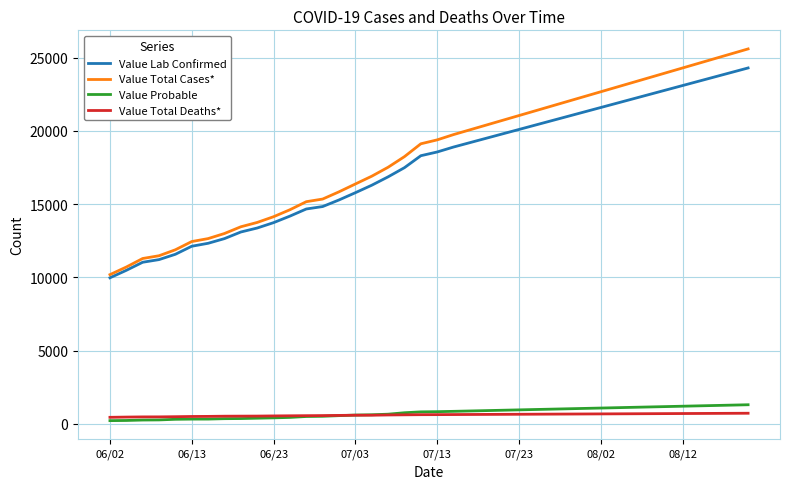

What is the maximum value for Value Probable?

1300